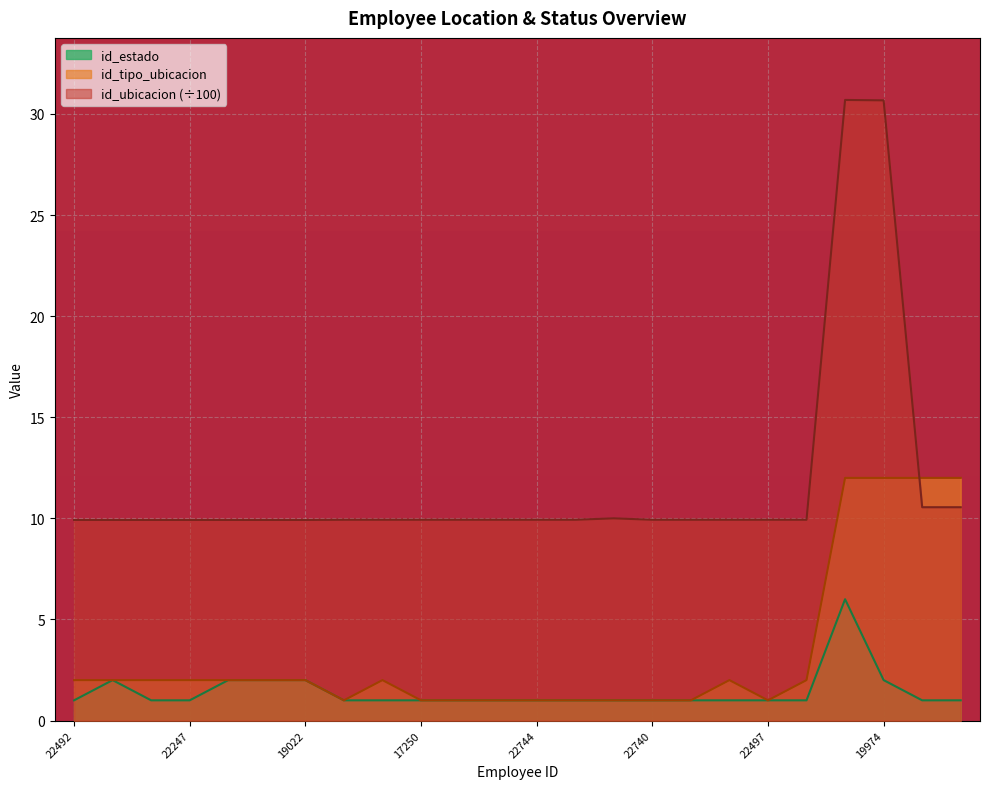

The value of id_ubicacion at 22492 is 9.9. True or false?

True